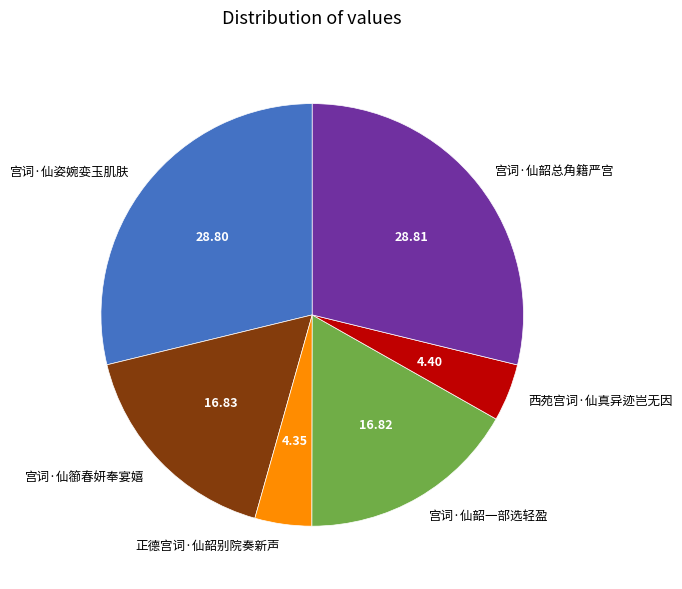

Do 宫词·仙姿婉娈玉肌肤 and 宫词·仙韶一部选轻盈 together represent more than half of the pie?

No